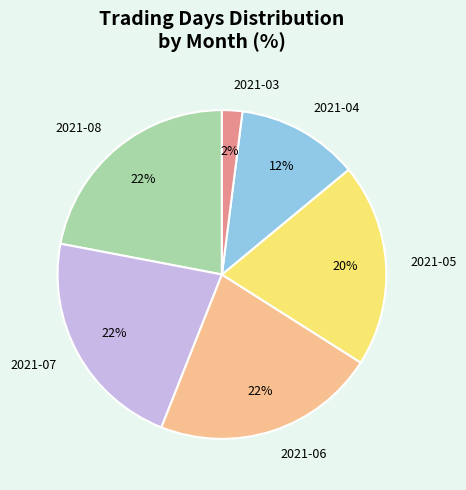

To the nearest percent, what is the combined percentage of 2021-05 and 2021-04?

32%